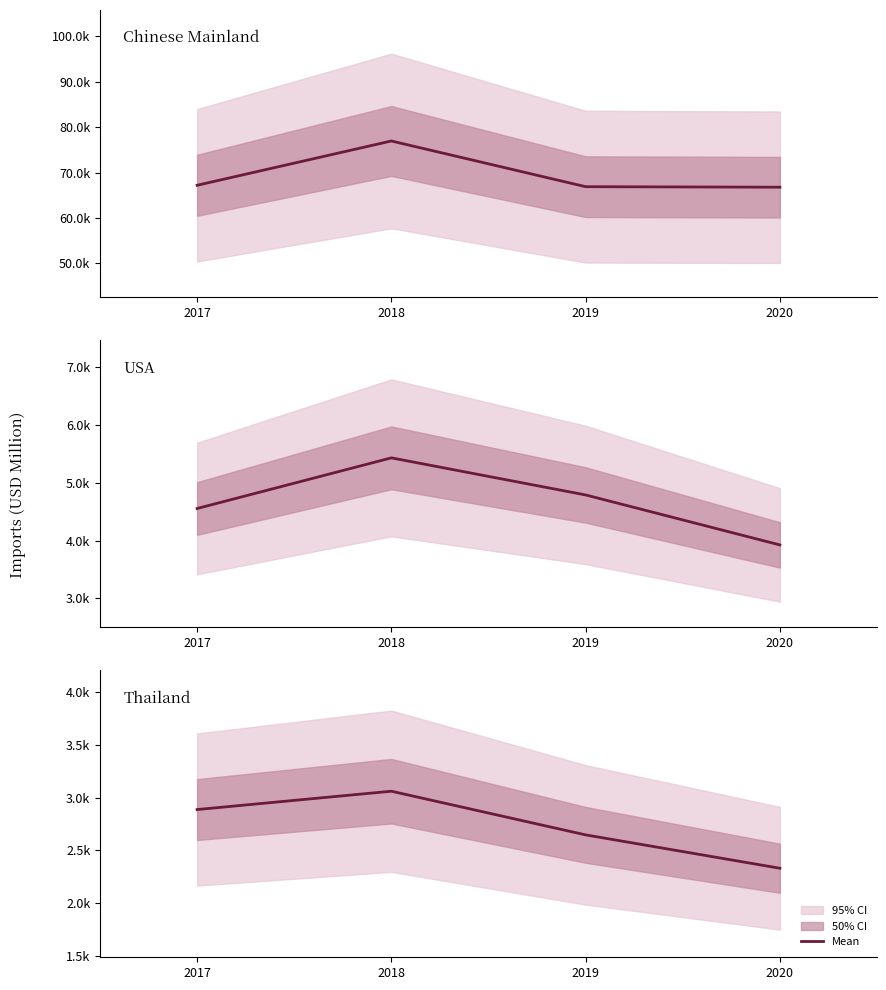

Reading left to right, transcribe all the data shown in this chart.

Chinese Mainland: 67207.5	72089.9	76972.2	71935.1	66898.0	66841.4	66784.7
USA: 4553.3	4991.5	5429.6	5108.8	4788.1	4356.0	3923.8
Thailand: 2886.1	2973.0	3060.0	2852.9	2645.9	2487.7	2329.4